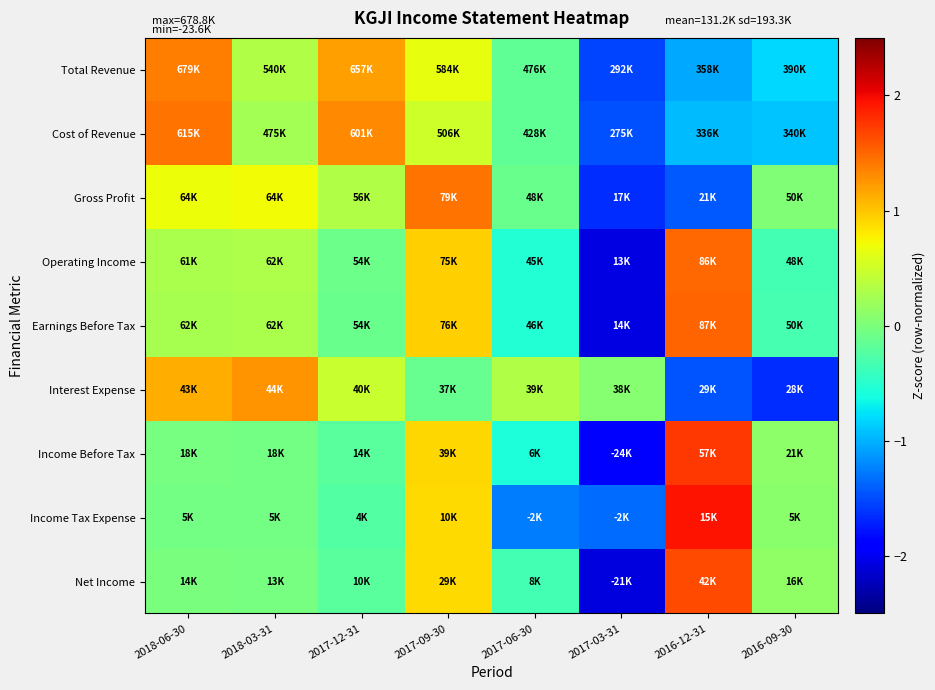

What is the total value across all series at 2017-09-30?

7.1